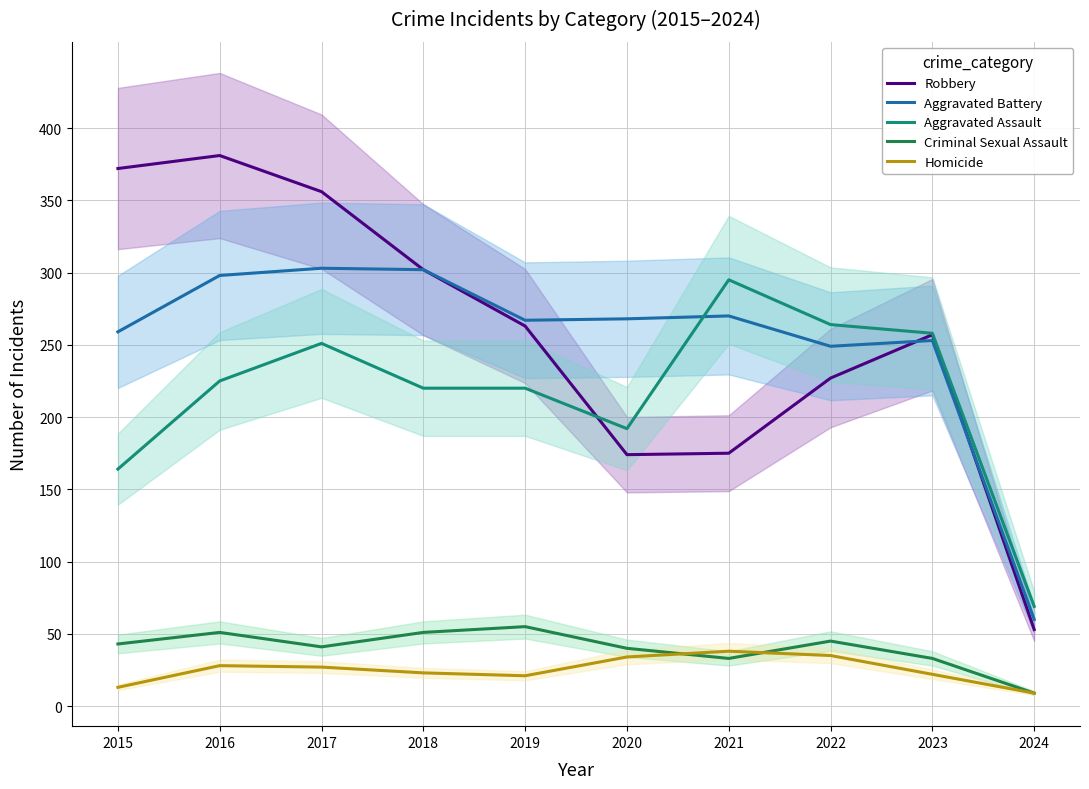

What is the difference between the maximum and minimum values in the Criminal Sexual Assault series?

46